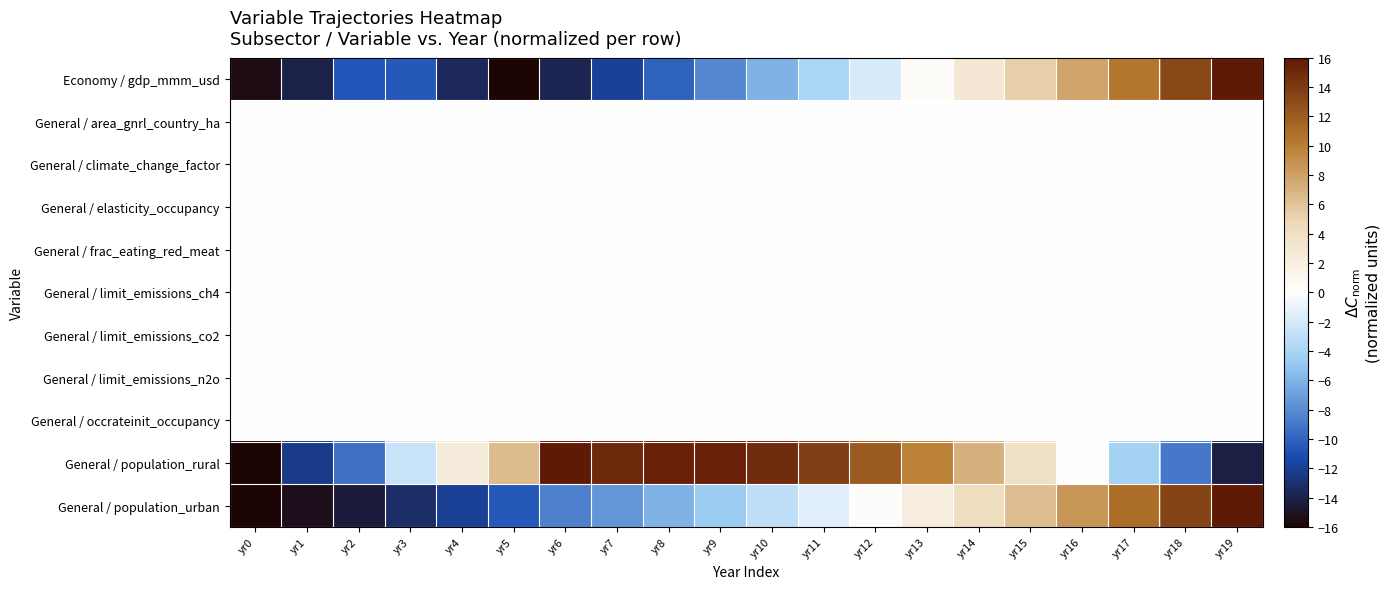

Reading right to left, list all the values displayed in this chart.

Economy / gdp_mmm_usd: yr19=16.0	yr18=13.2	yr17=10.4	yr16=7.8	yr15=5.3	yr14=2.8	yr13=0.5	yr12=-1.8	yr11=-4.0	yr10=-6.1	yr9=-8.1	yr8=-10.1	yr7=-12.0	yr6=-13.8	yr5=-16.0	yr4=-13.5	yr3=-10.6	yr2=-10.6	yr1=-14.1	yr0=-15.6
General / area_gnrl_country_ha: yr19=0.0	yr18=0.0	yr17=0.0	yr16=0.0	yr15=0.0	yr14=0.0	yr13=0.0	yr12=0.0	yr11=0.0	yr10=0.0	yr9=0.0	yr8=0.0	yr7=0.0	yr6=0.0	yr5=0.0	yr4=0.0	yr3=0.0	yr2=0.0	yr1=0.0	yr0=0.0
General / climate_change_factor: yr19=0.0	yr18=0.0	yr17=0.0	yr16=0.0	yr15=0.0	yr14=0.0	yr13=0.0	yr12=0.0	yr11=0.0	yr10=0.0	yr9=0.0	yr8=0.0	yr7=0.0	yr6=0.0	yr5=0.0	yr4=0.0	yr3=0.0	yr2=0.0	yr1=0.0	yr0=0.0
General / elasticity_occupancy: yr19=0.0	yr18=0.0	yr17=0.0	yr16=0.0	yr15=0.0	yr14=0.0	yr13=0.0	yr12=0.0	yr11=0.0	yr10=0.0	yr9=0.0	yr8=0.0	yr7=0.0	yr6=0.0	yr5=0.0	yr4=0.0	yr3=0.0	yr2=0.0	yr1=0.0	yr0=0.0
General / frac_eating_red_meat: yr19=0.0	yr18=0.0	yr17=0.0	yr16=0.0	yr15=0.0	yr14=0.0	yr13=0.0	yr12=0.0	yr11=0.0	yr10=0.0	yr9=0.0	yr8=0.0	yr7=0.0	yr6=0.0	yr5=0.0	yr4=0.0	yr3=0.0	yr2=0.0	yr1=0.0	yr0=0.0
General / limit_emissions_ch4: yr19=0.0	yr18=0.0	yr17=0.0	yr16=0.0	yr15=0.0	yr14=0.0	yr13=0.0	yr12=0.0	yr11=0.0	yr10=0.0	yr9=0.0	yr8=0.0	yr7=0.0	yr6=0.0	yr5=0.0	yr4=0.0	yr3=0.0	yr2=0.0	yr1=0.0	yr0=0.0
General / limit_emissions_co2: yr19=0.0	yr18=0.0	yr17=0.0	yr16=0.0	yr15=0.0	yr14=0.0	yr13=0.0	yr12=0.0	yr11=0.0	yr10=0.0	yr9=0.0	yr8=0.0	yr7=0.0	yr6=0.0	yr5=0.0	yr4=0.0	yr3=0.0	yr2=0.0	yr1=0.0	yr0=0.0
General / limit_emissions_n2o: yr19=0.0	yr18=0.0	yr17=0.0	yr16=0.0	yr15=0.0	yr14=0.0	yr13=0.0	yr12=0.0	yr11=0.0	yr10=0.0	yr9=0.0	yr8=0.0	yr7=0.0	yr6=0.0	yr5=0.0	yr4=0.0	yr3=0.0	yr2=0.0	yr1=0.0	yr0=0.0
General / occrateinit_occupancy: yr19=0.0	yr18=0.0	yr17=0.0	yr16=0.0	yr15=0.0	yr14=0.0	yr13=0.0	yr12=0.0	yr11=0.0	yr10=0.0	yr9=0.0	yr8=0.0	yr7=0.0	yr6=0.0	yr5=0.0	yr4=0.0	yr3=0.0	yr2=0.0	yr1=0.0	yr0=0.0
General / population_rural: yr19=-14.2	yr18=-8.9	yr17=-4.2	yr16=0.1	yr15=3.9	yr14=7.1	yr13=9.8	yr12=12.0	yr11=13.7	yr10=14.8	yr9=15.4	yr8=15.5	yr7=15.0	yr6=16.0	yr5=6.4	yr4=2.5	yr3=-2.6	yr2=-9.3	yr1=-12.4	yr0=-16.0
General / population_urban: yr19=16.0	yr18=13.4	yr17=10.9	yr16=8.6	yr15=6.3	yr14=4.2	yr13=2.2	yr12=0.4	yr11=-1.4	yr10=-3.1	yr9=-4.6	yr8=-6.1	yr7=-7.5	yr6=-8.6	yr5=-10.6	yr4=-11.9	yr3=-13.2	yr2=-14.5	yr1=-15.3	yr0=-16.0